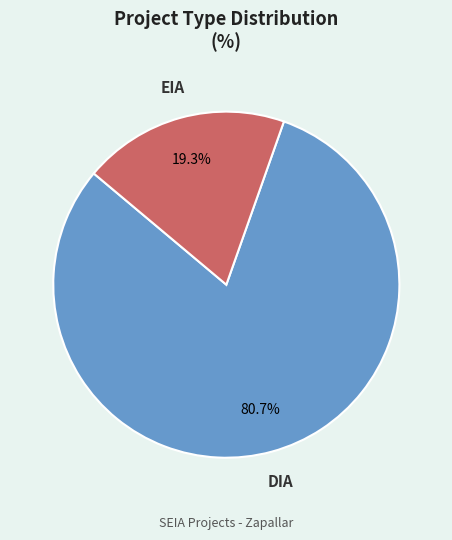

Is there any slice that represents more than half of the pie?

Yes